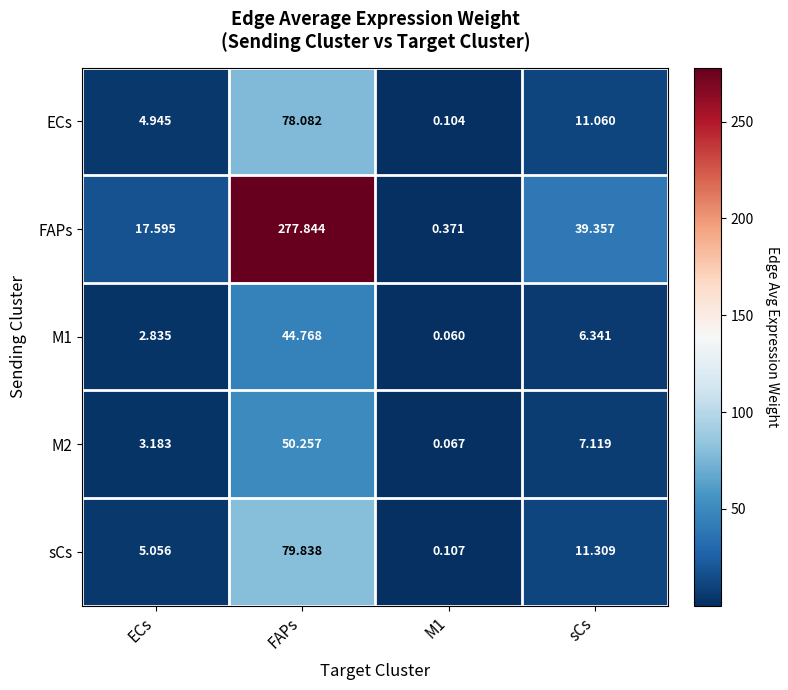

Rank the series at sCs from highest to lowest value.

FAPs, sCs, ECs, M2, M1